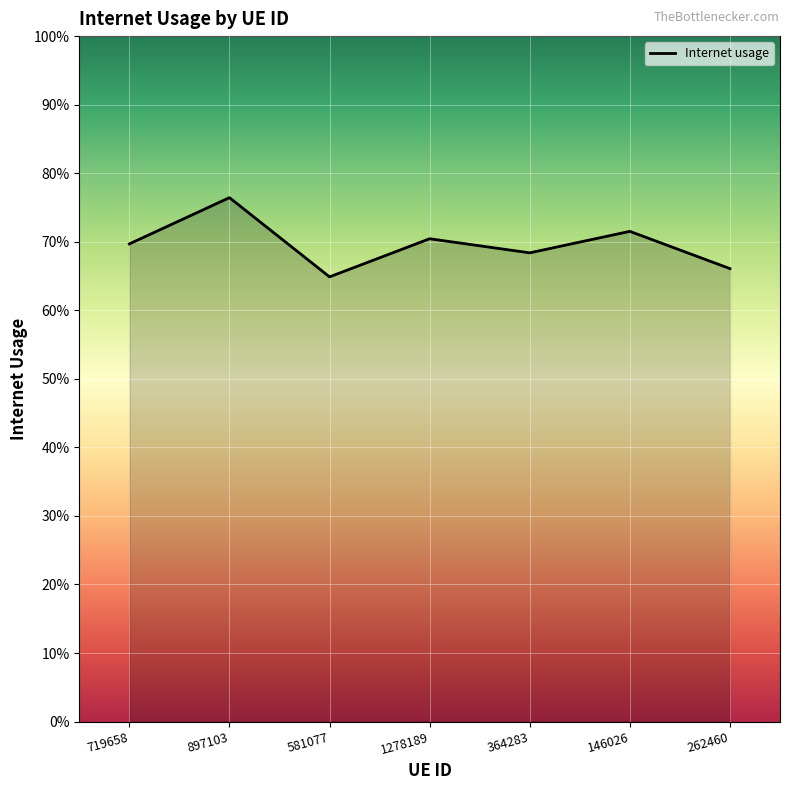

How many values are between 0 and 1?

7